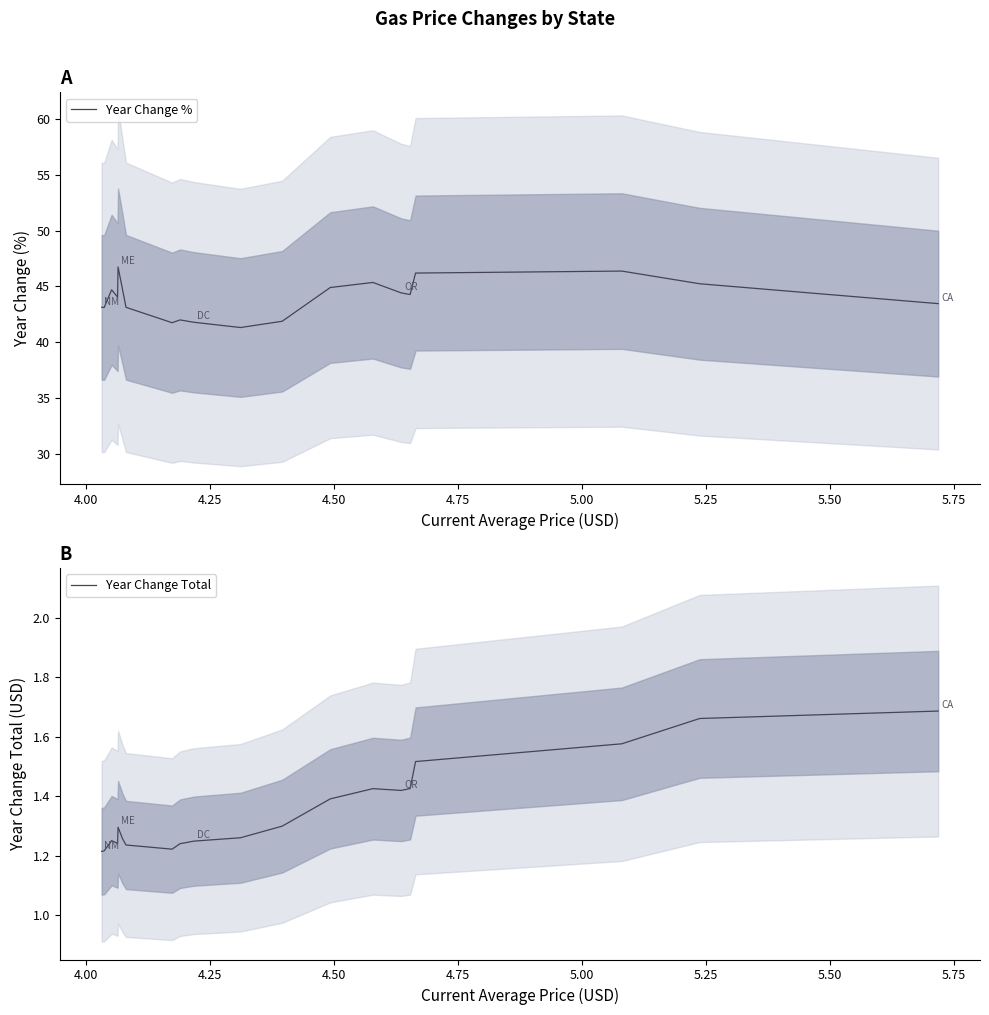

What is the highest value of the Year Change % series?

46.7